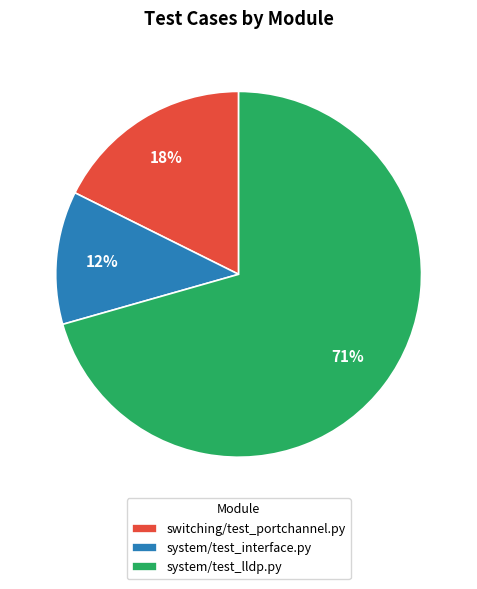

Do system/test_lldp.py and system/test_interface.py together represent more than half of the pie?

Yes